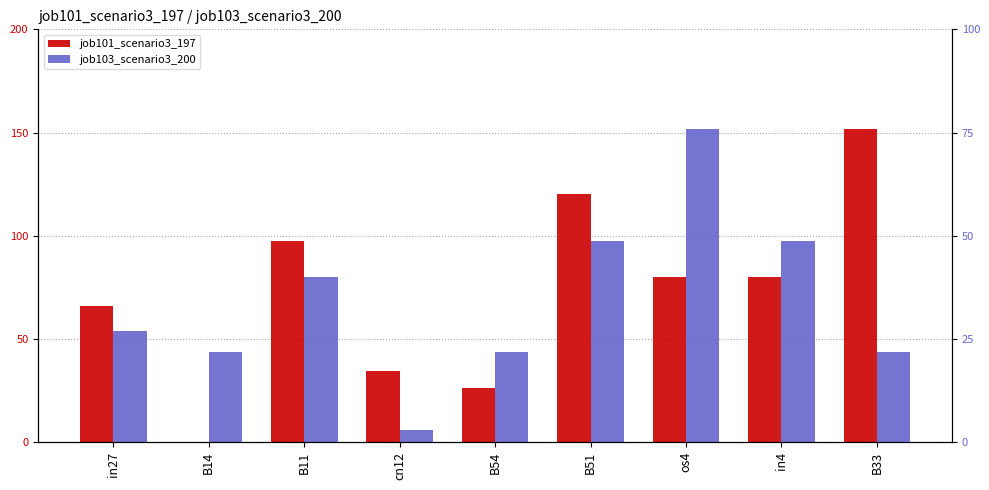

Is it true that job103_scenario3_200 equals 73.7 at B54?

False